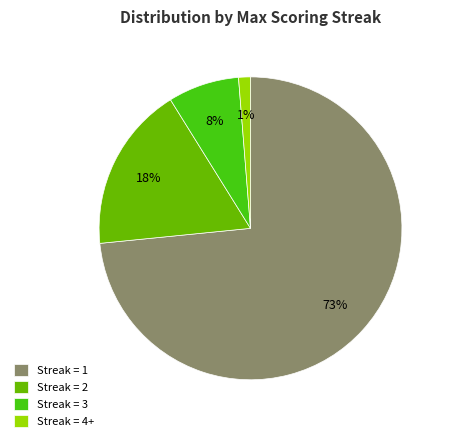

Which slice is the largest?

Streak = 1